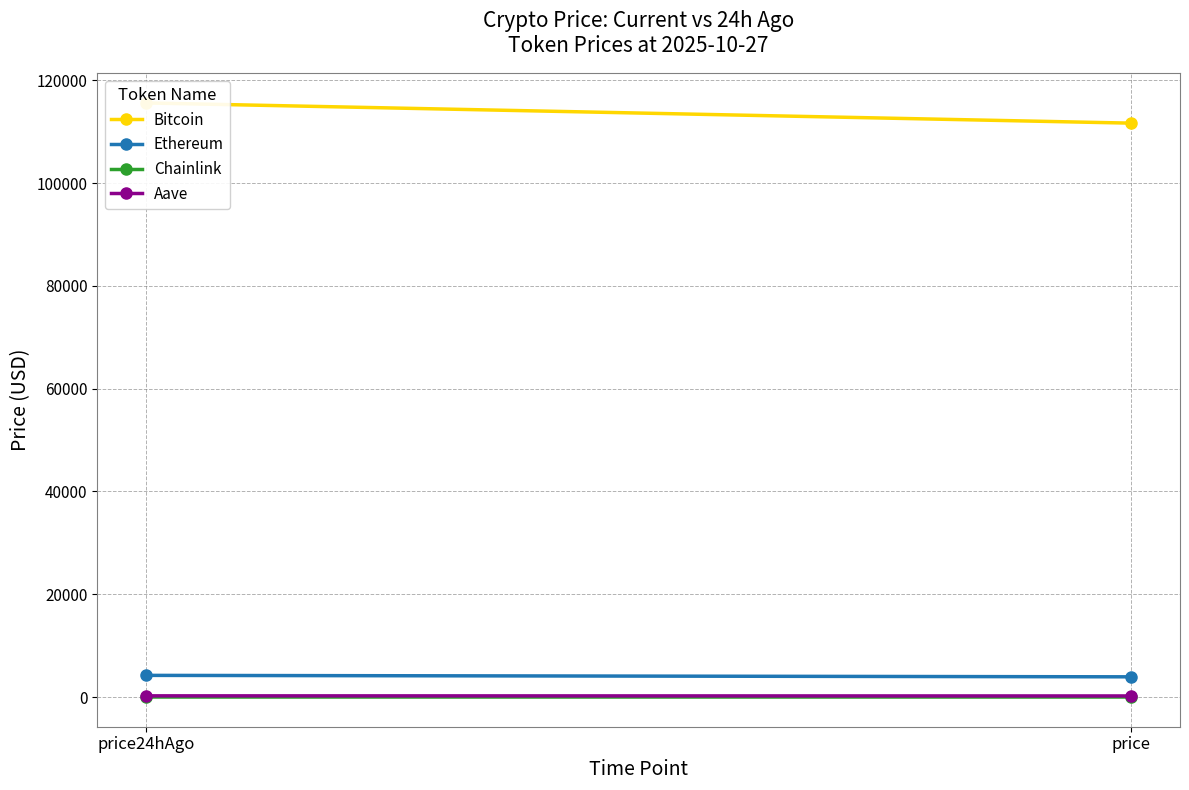

At price24hAgo, list the series in order from smallest to largest.

Chainlink, Aave, Ethereum, Bitcoin